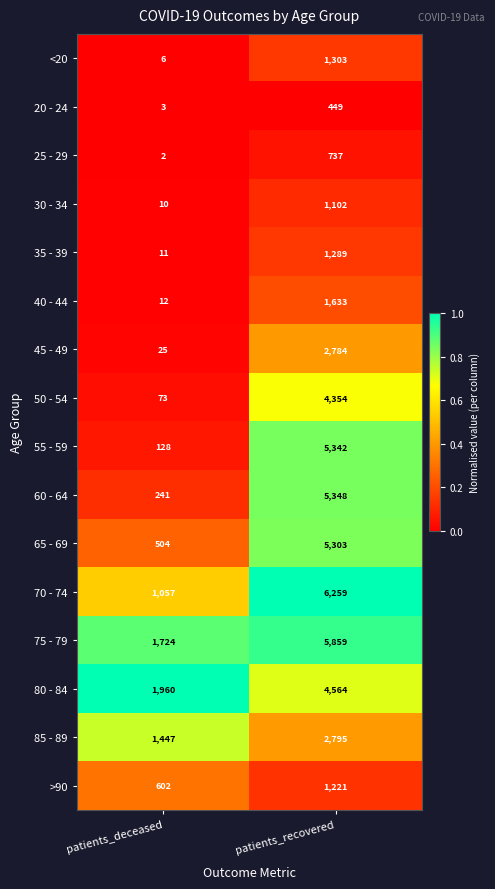

What is the average value of the 25 - 29 series?

370